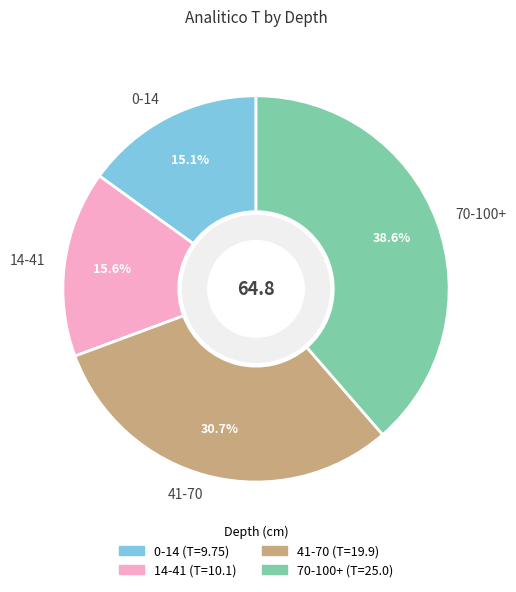

Count the number of slices in the pie.

4